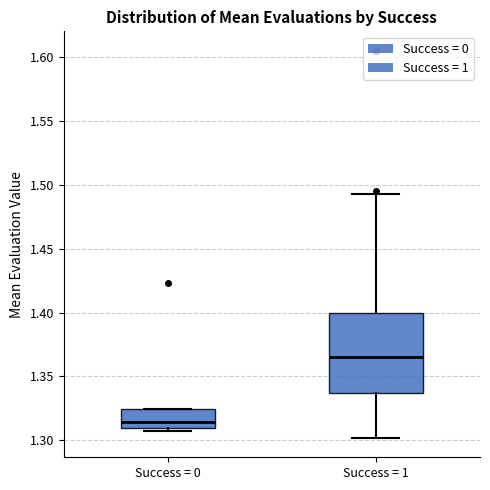

Where does the upper whisker of the box for Success = 1 end on the y-axis? The values are not printed on the chart, so give them approximately, as read against the axis.

1.495